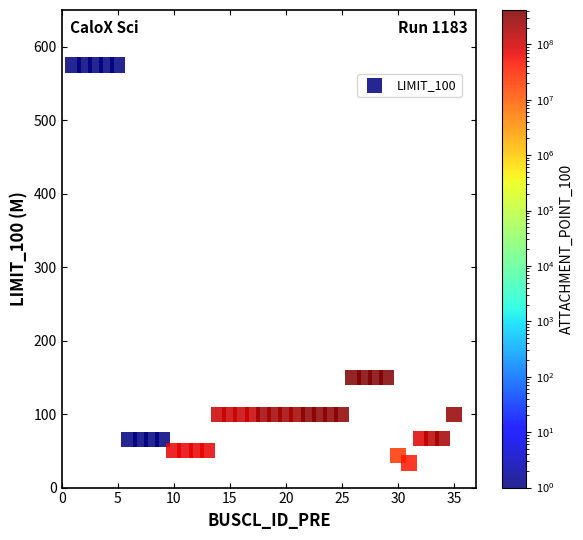

What is the range of Y values (max minus min)?

541.7